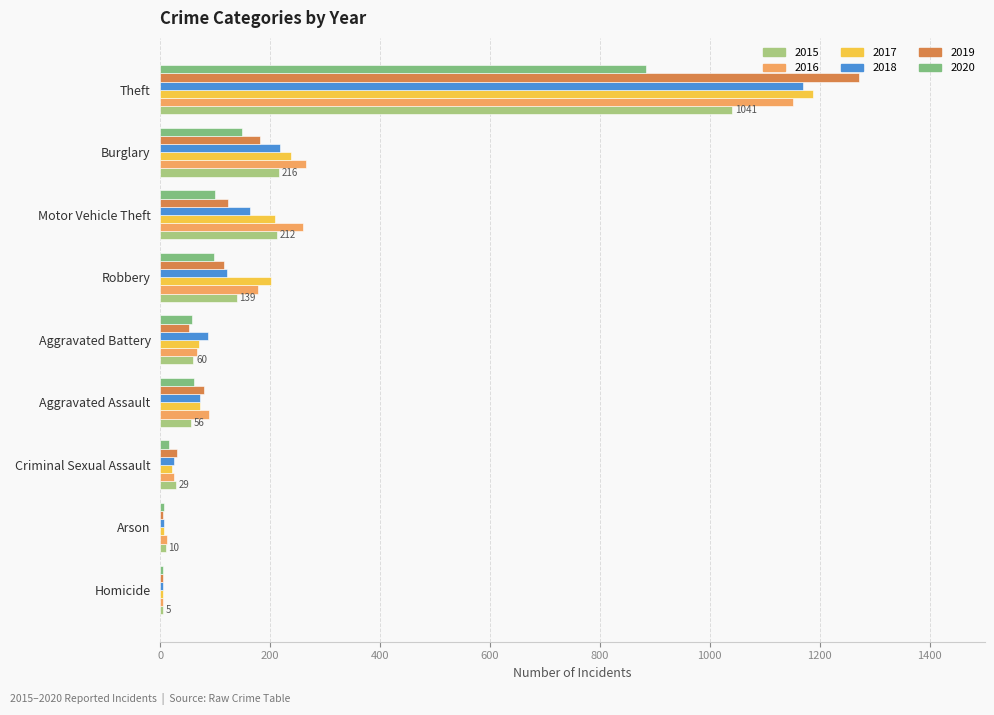

At which category is the sum across all series the highest?

Theft